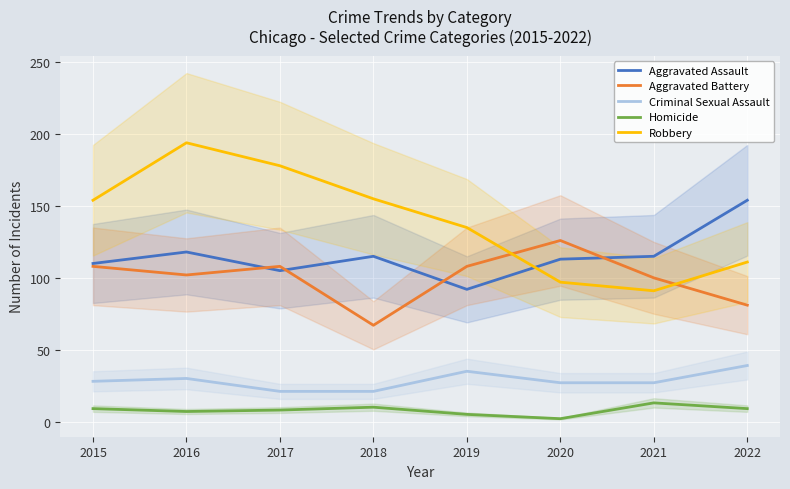

Which series has the largest range (max minus min)?

Robbery